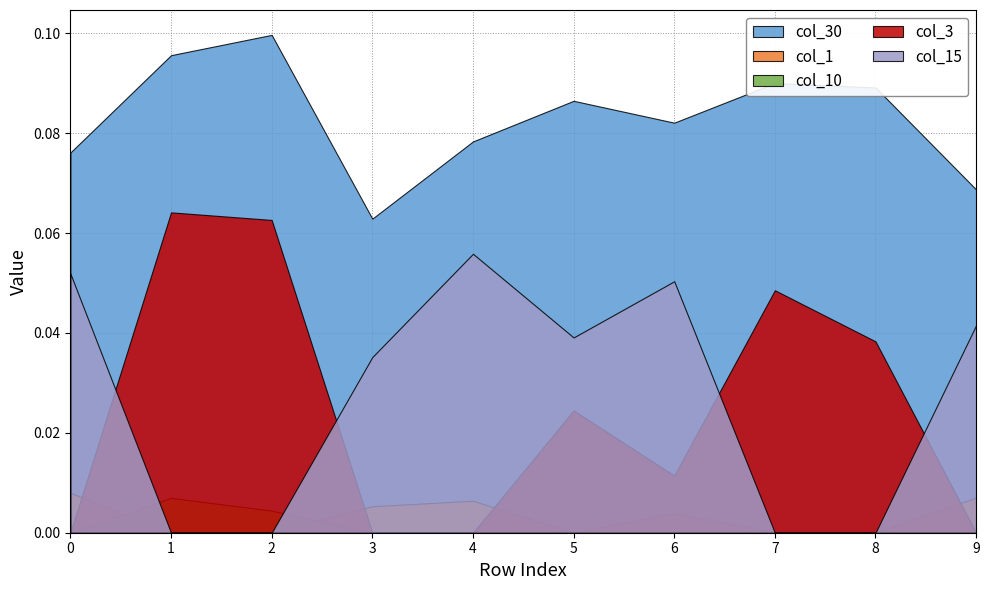

Which series has the widest spread of values?

col_3